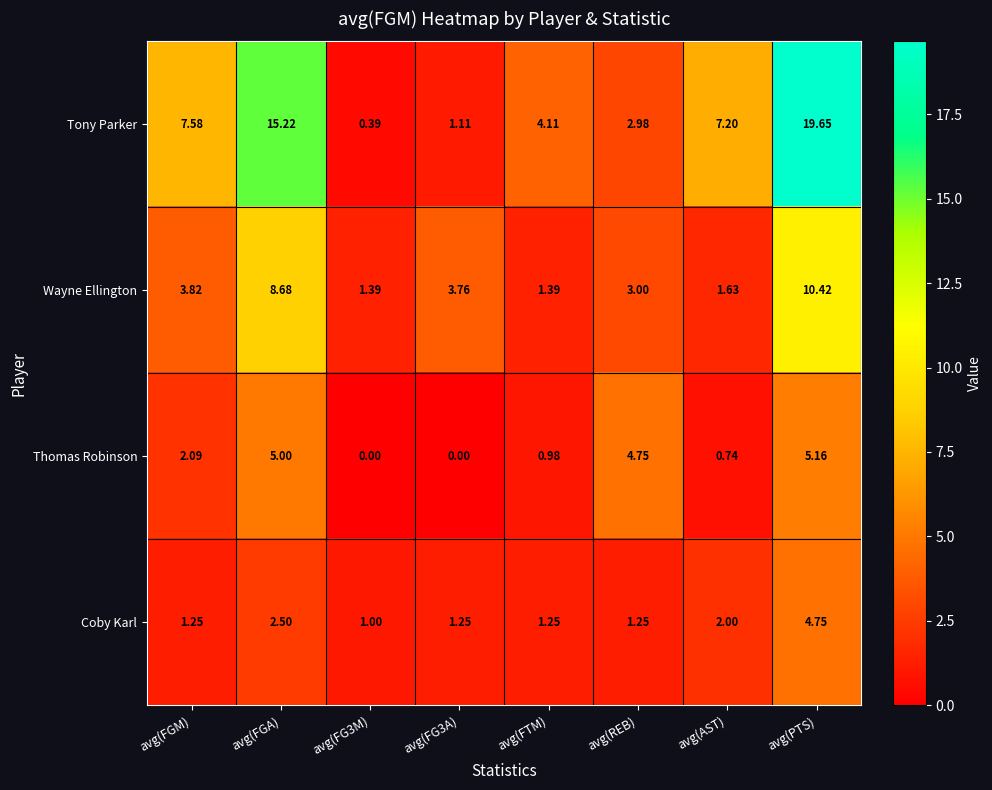

At which label is Wayne Ellington closest to 5?

avg(FGM)